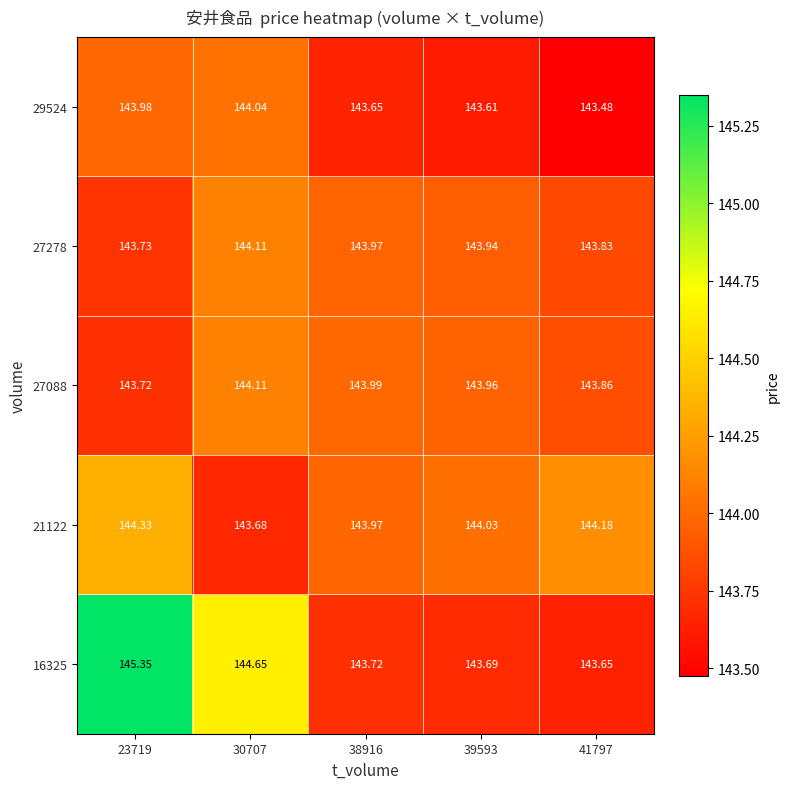

Which series has the largest total across all categories?

16325